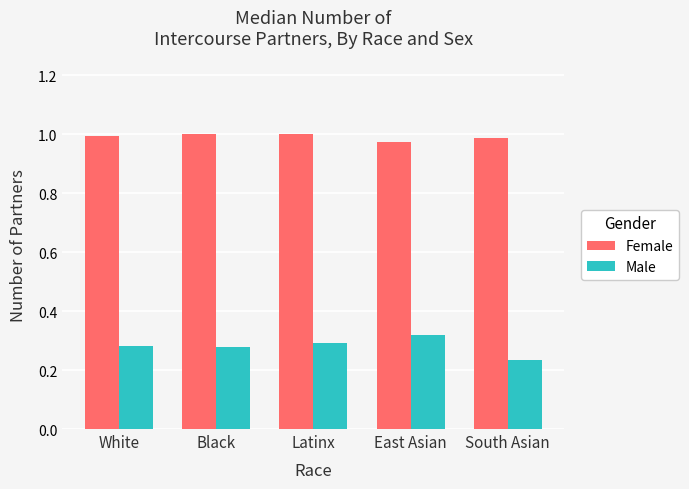

Which category has the lowest value across all series?

South Asian